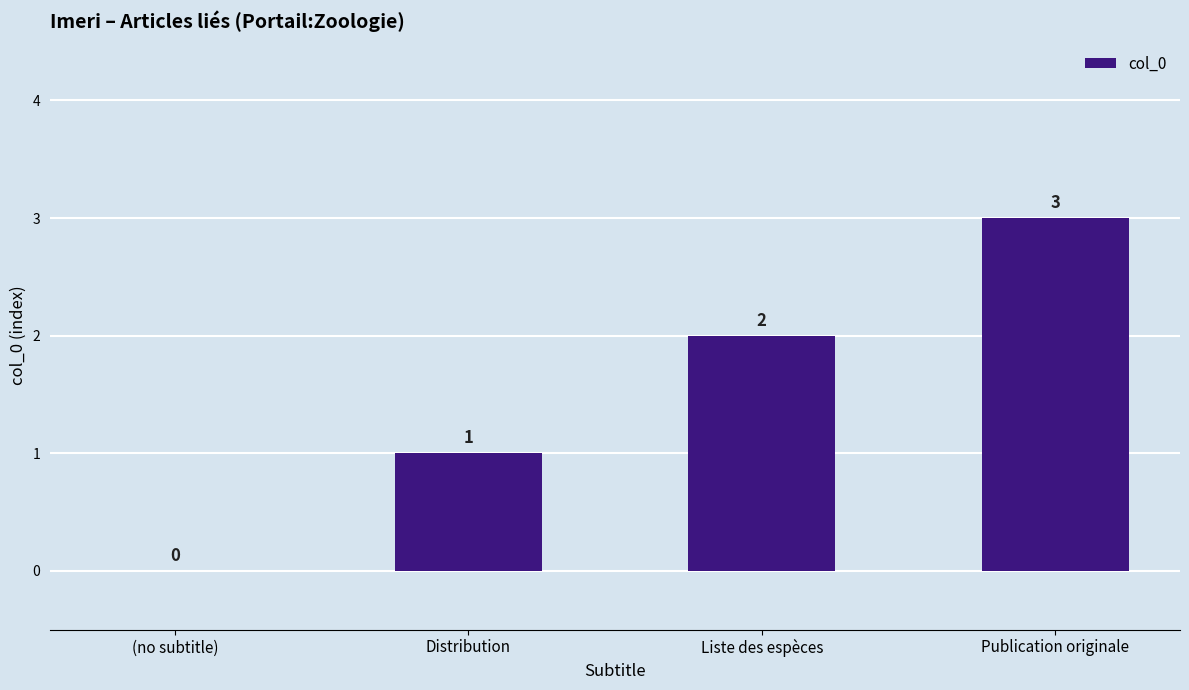

Reading left to right, list all the values displayed in this chart.

0	1	2	3